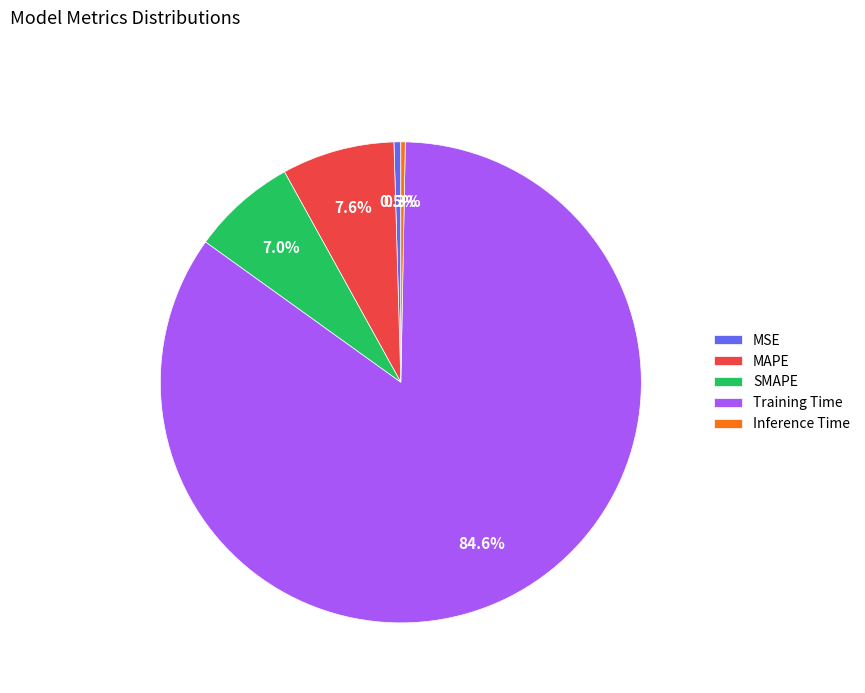

Count the number of slices in the pie.

5